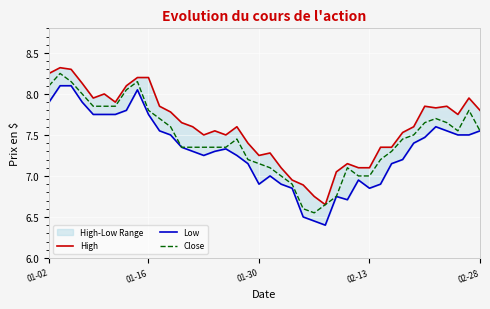

What are all the series names shown in the legend?

High, Low, Close